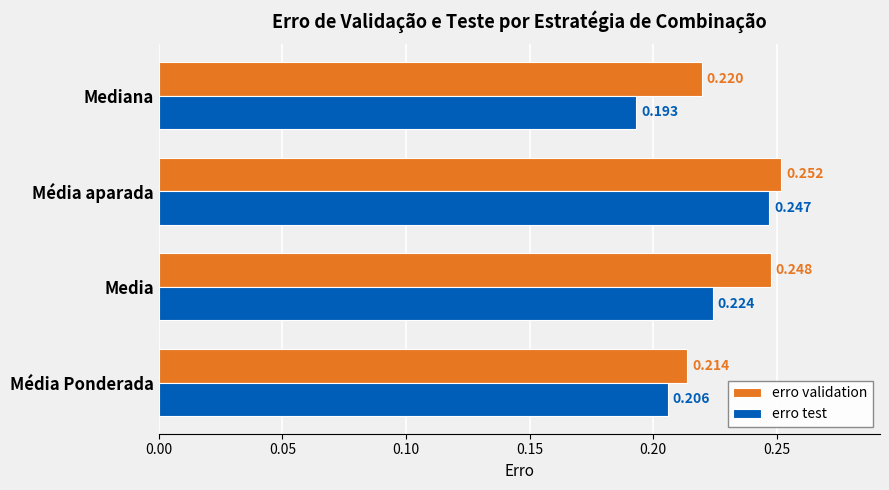

Which series has the widest spread of values?

erro test